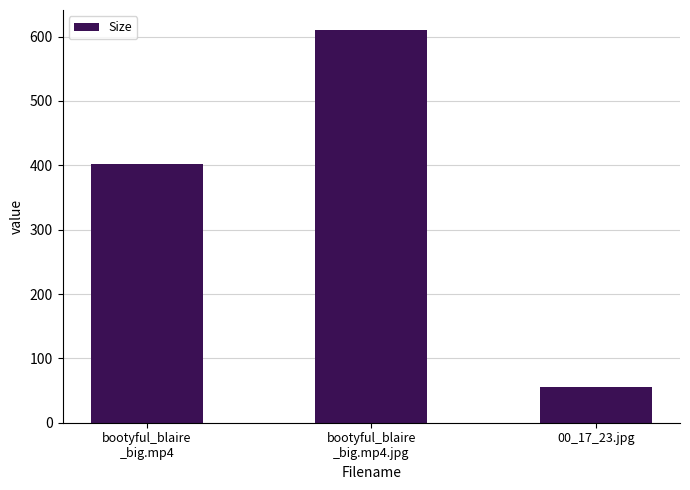

How many series are shown in this chart?

1